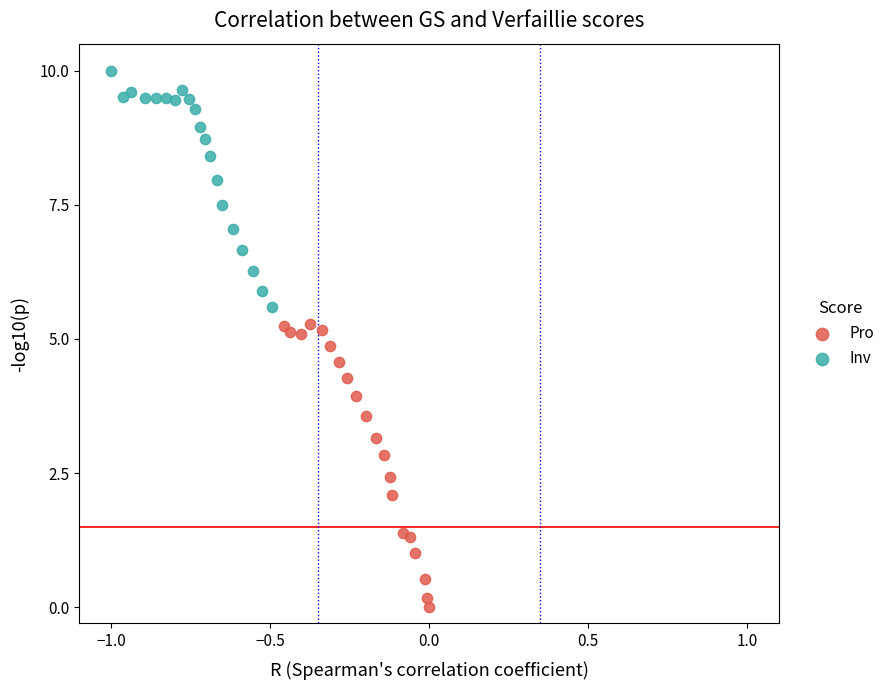

Which series has the widest spread of Y values?

Pro